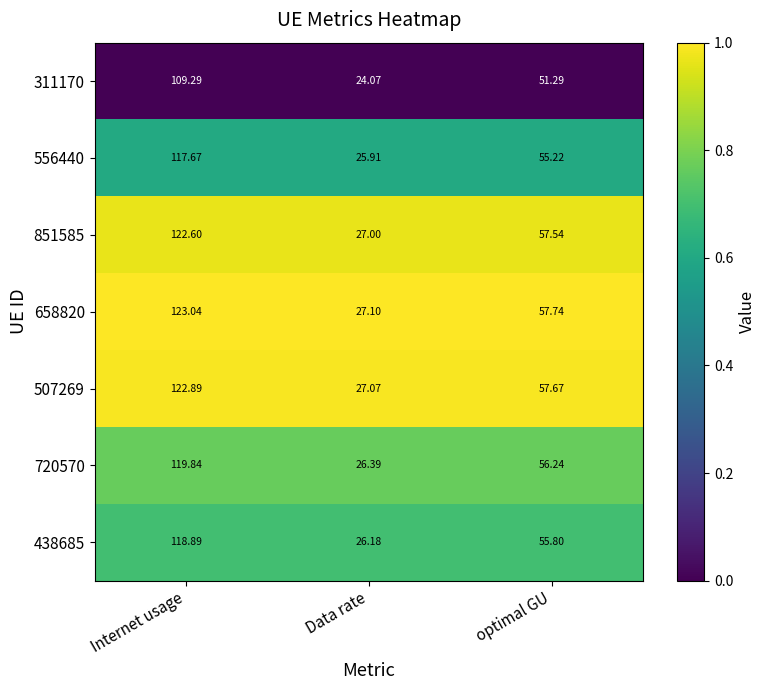

Rank the categories by 507269 value from highest to lowest.

Internet usage, optimal GU, Data rate